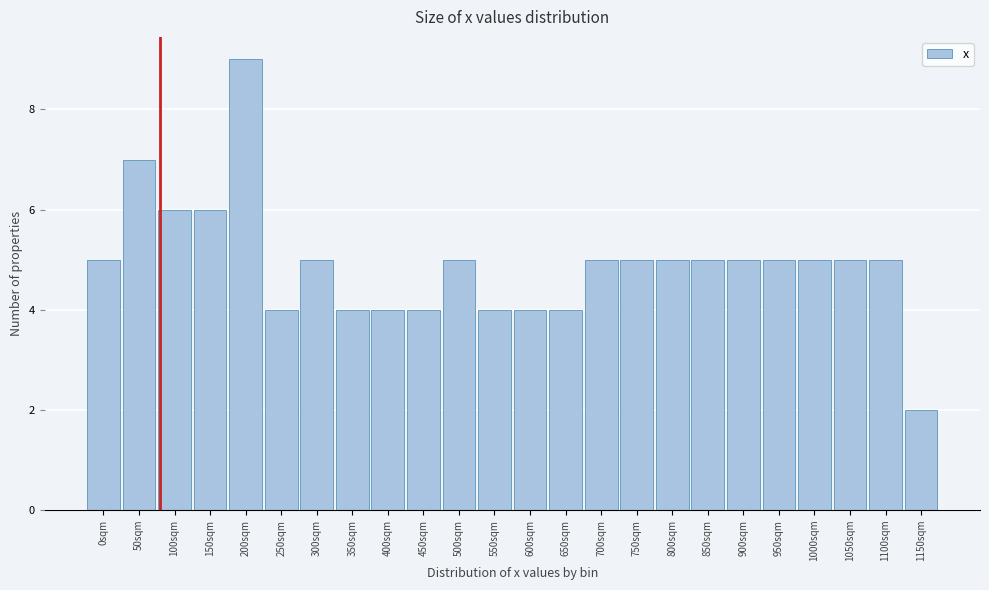

Reading left to right, extract all data points from this chart.

5	7	6	6	9	4	5	4	4	4	5	4	4	4	5	5	5	5	5	5	5	5	5	2